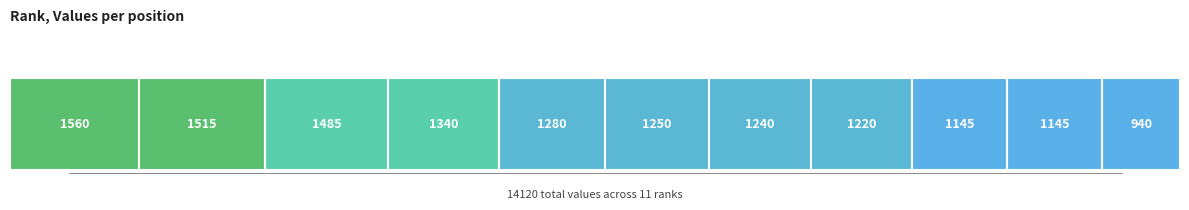

What is the value of the 11th bar from the left?

940